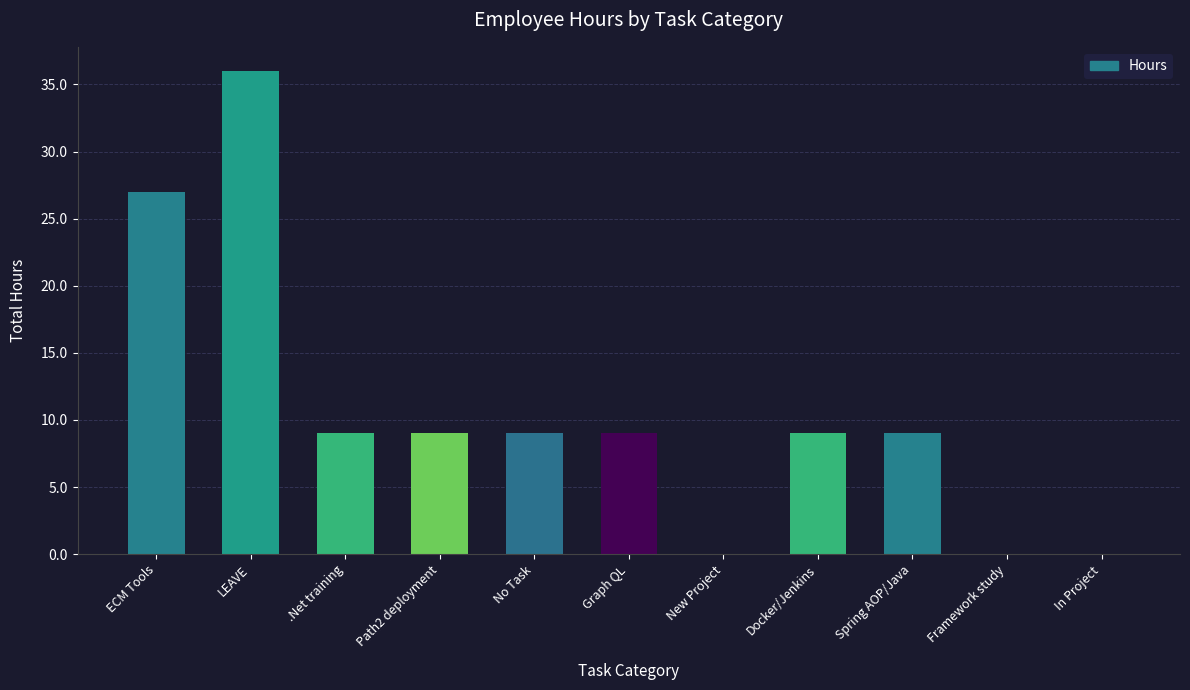

What is the ratio of the value at .Net training to the value at Docker/Jenkins?

1.0